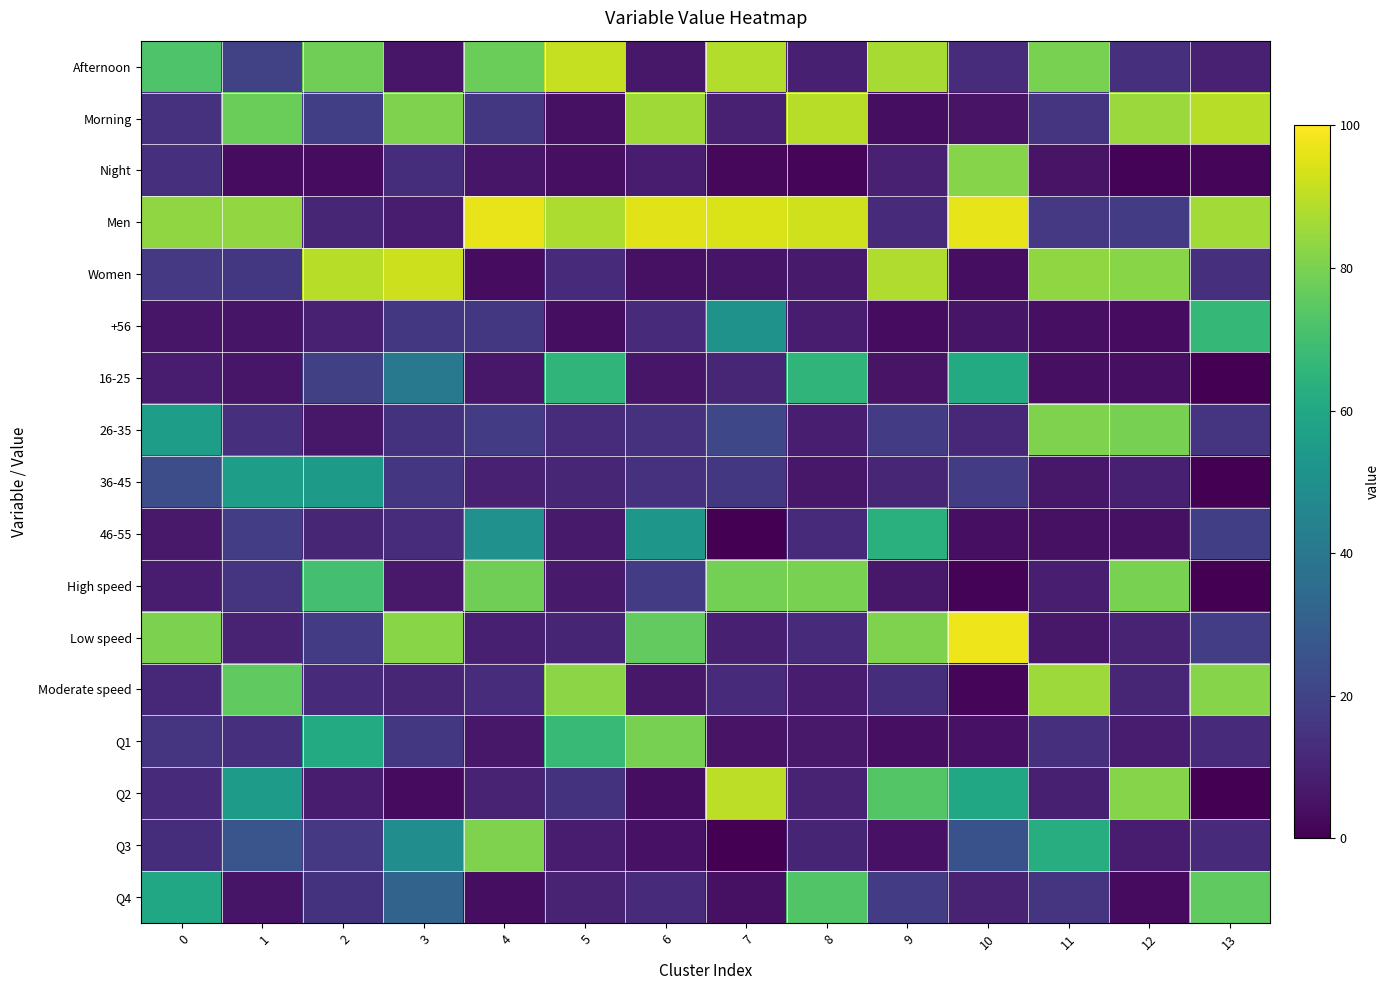

At how many categories does at least one series exceed 4?

14